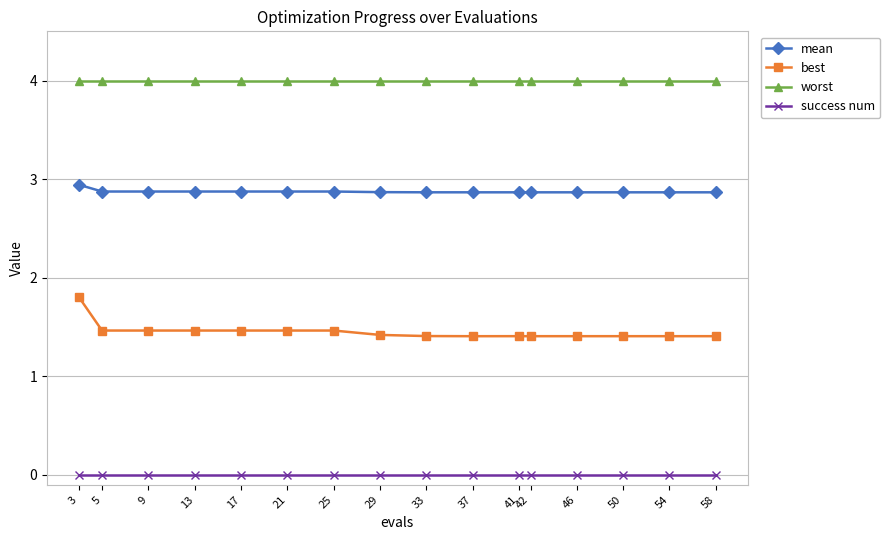

Is the value of worst at 5 greater than the value of success num at 17?

Yes